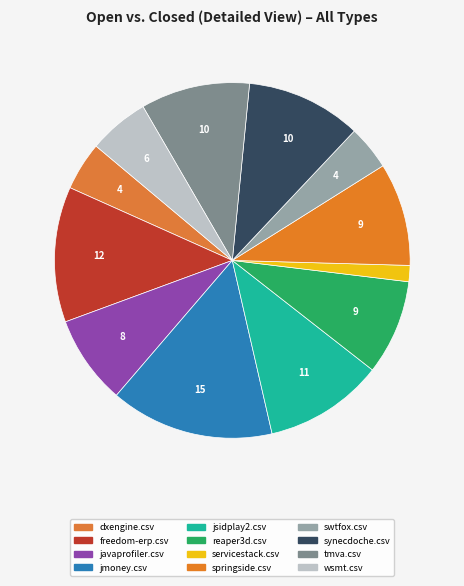

Count the number of slices in the pie.

12